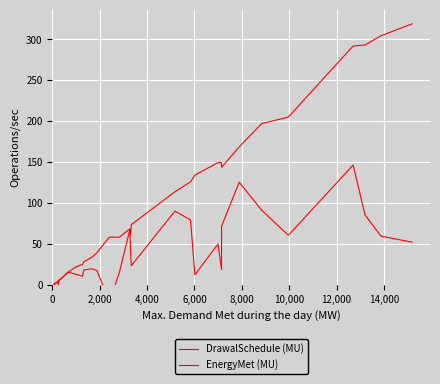

What are all the series names shown in the legend?

DrawalSchedule (MU), EnergyMet (MU)